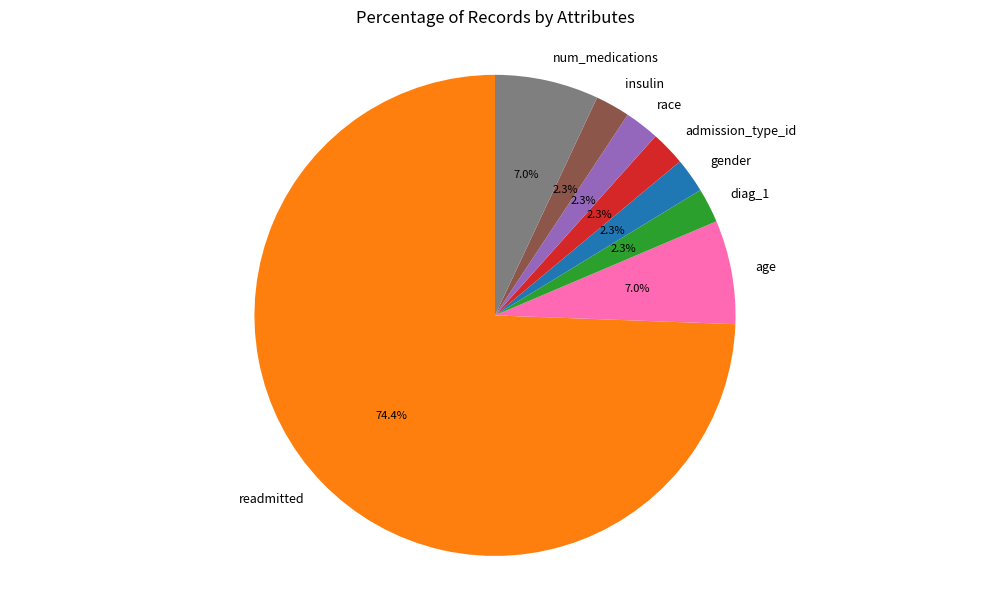

What is the largest slice in the pie chart?

readmitted